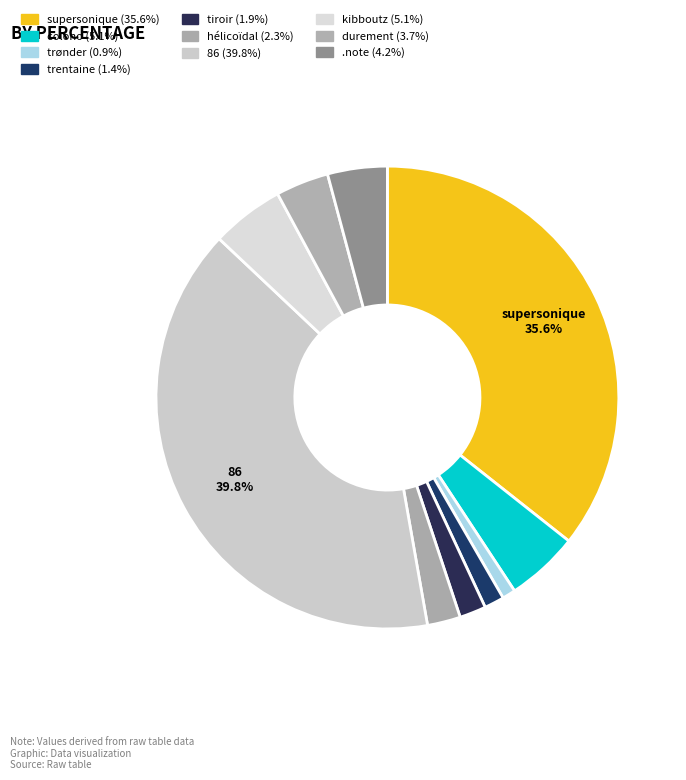

Is there a majority slice in this chart?

No